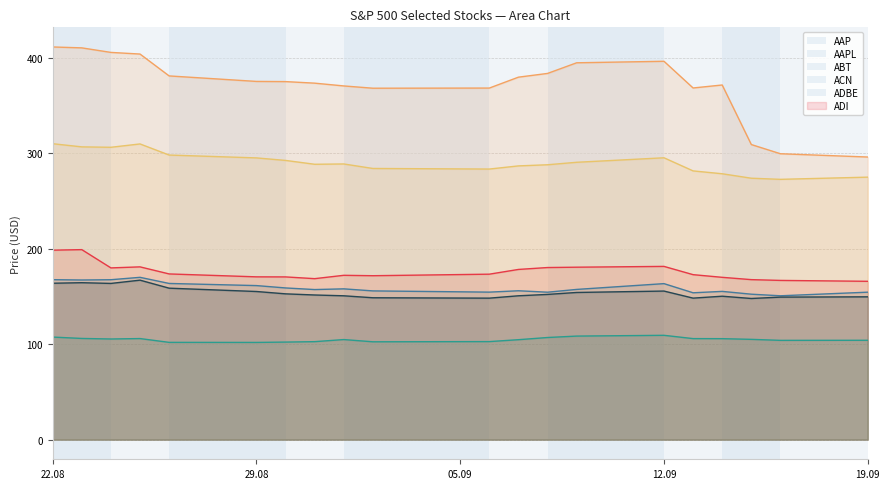

True or false: ADBE and ADI intersect in this chart.

False